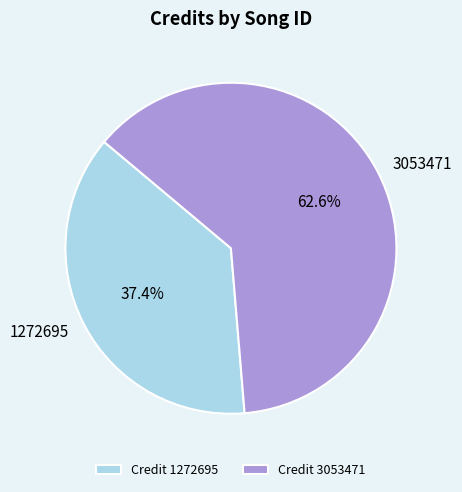

Is the sum of 3053471 and 1272695 greater than half?

Yes